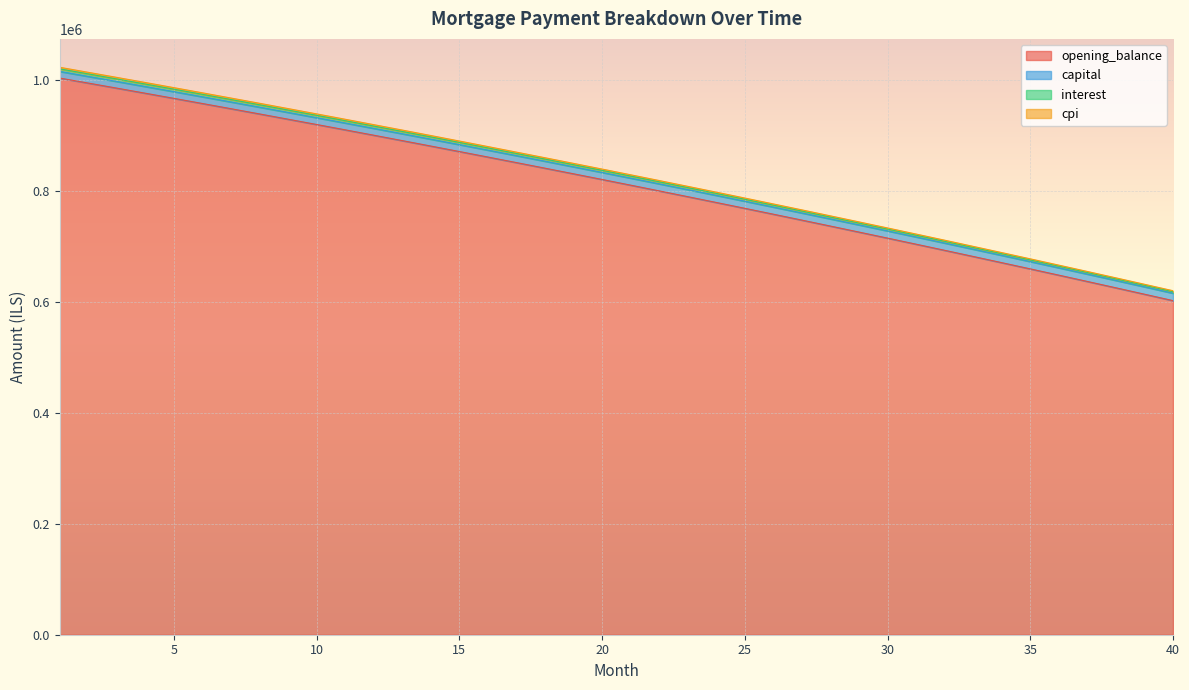

What is the maximum value for opening_balance?

1002916.7